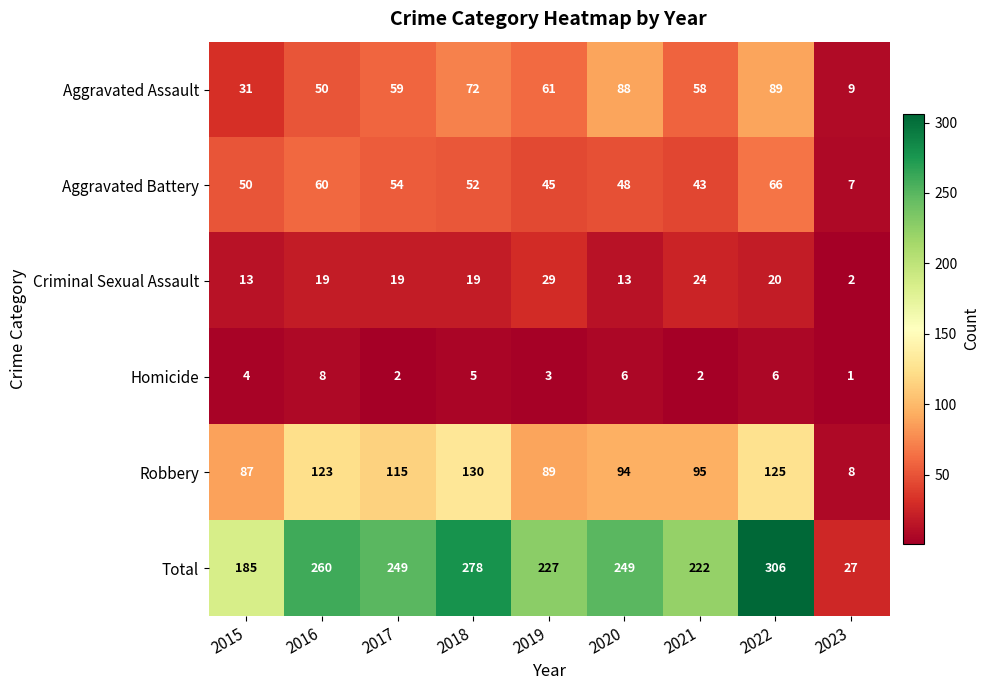

What is the difference between the second highest and second lowest values in the Aggravated Assault series?

57